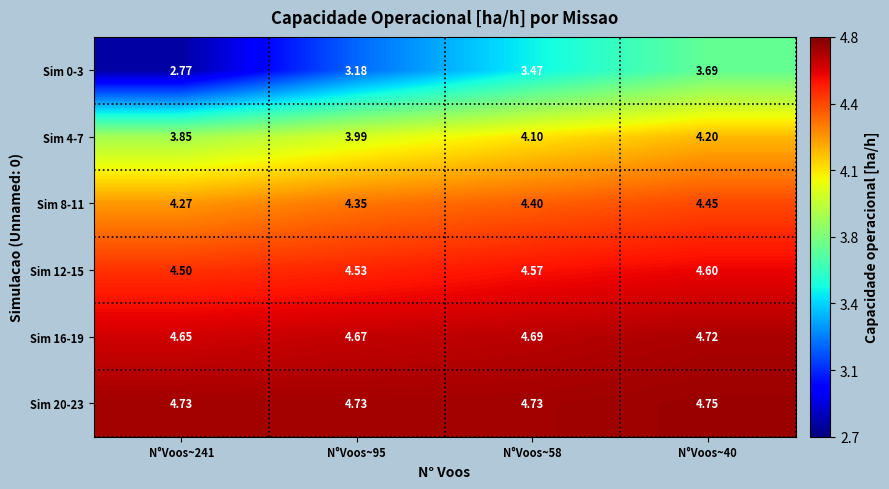

Which series has the largest range (max minus min)?

Sim 0-3